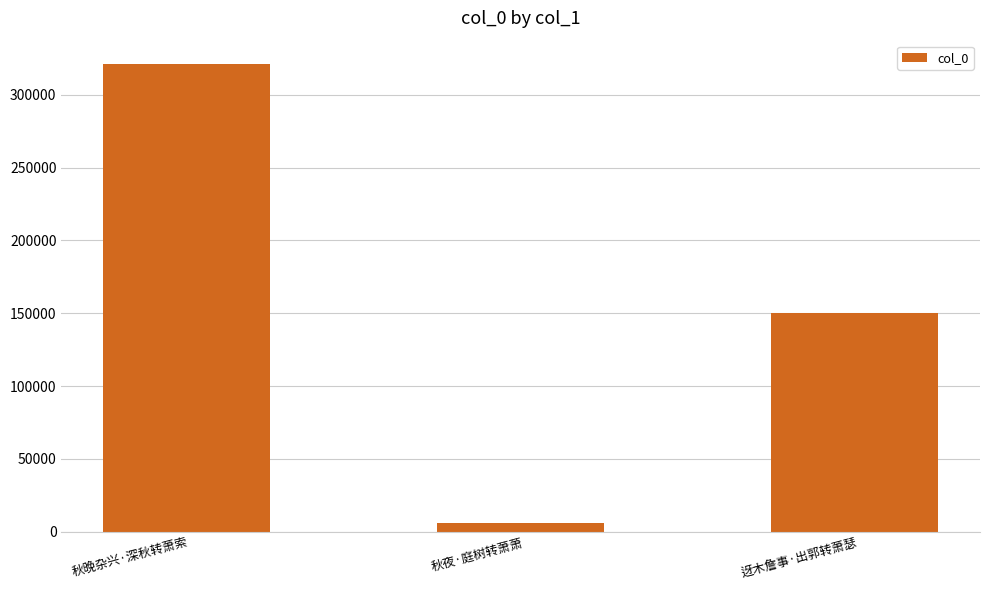

What is the sum of all values?

477522